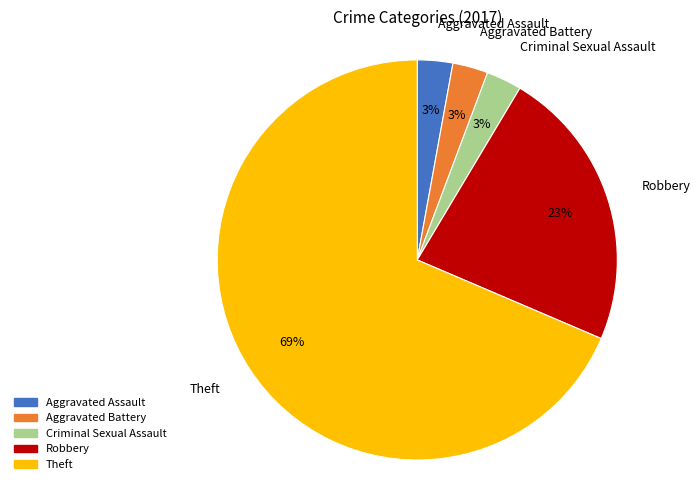

Is Robbery the majority of the pie?

No